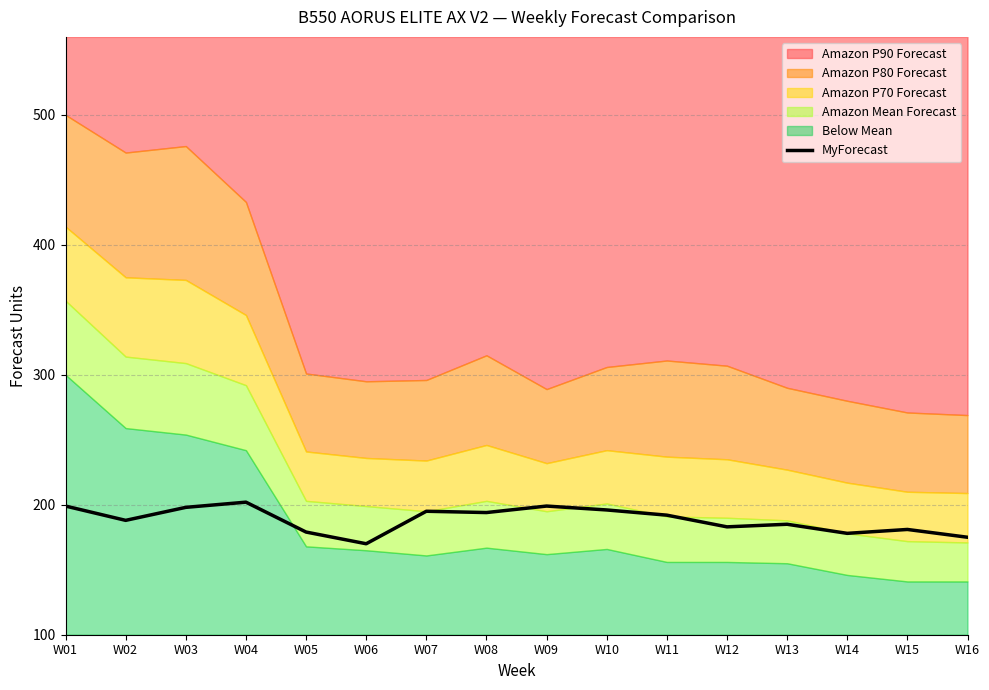

At which category does the chart reach its peak across all series?

W04